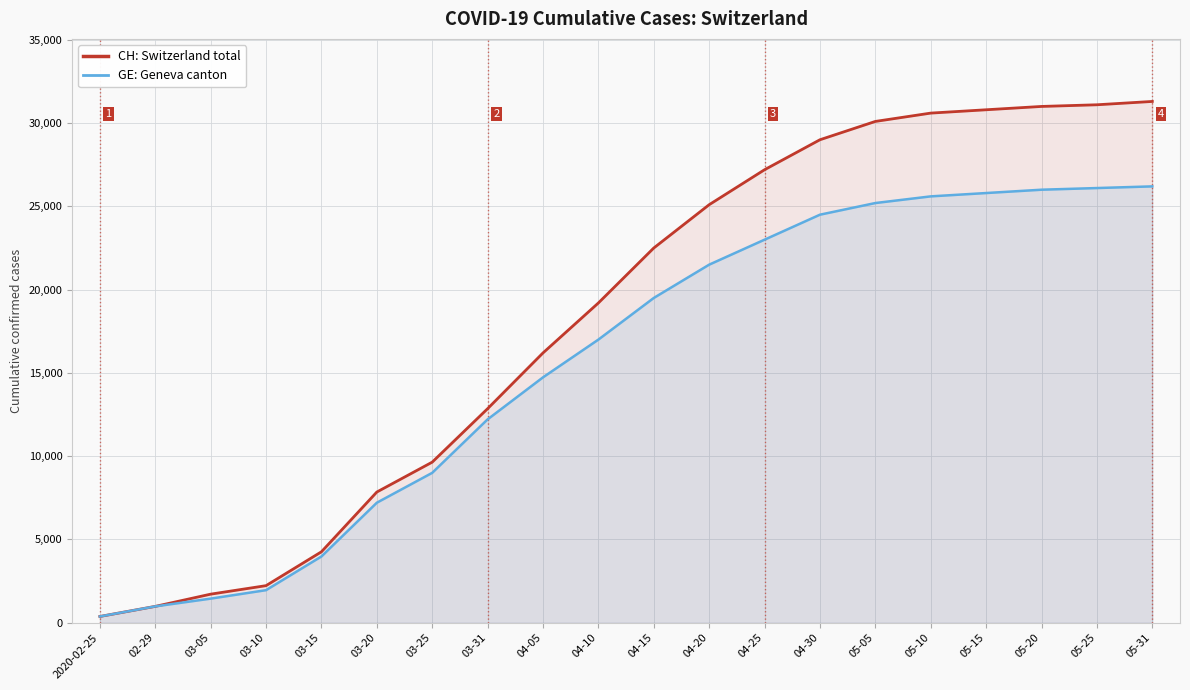

List the series in order of their peak value, highest first.

CH: Switzerland total, GE: Geneva canton